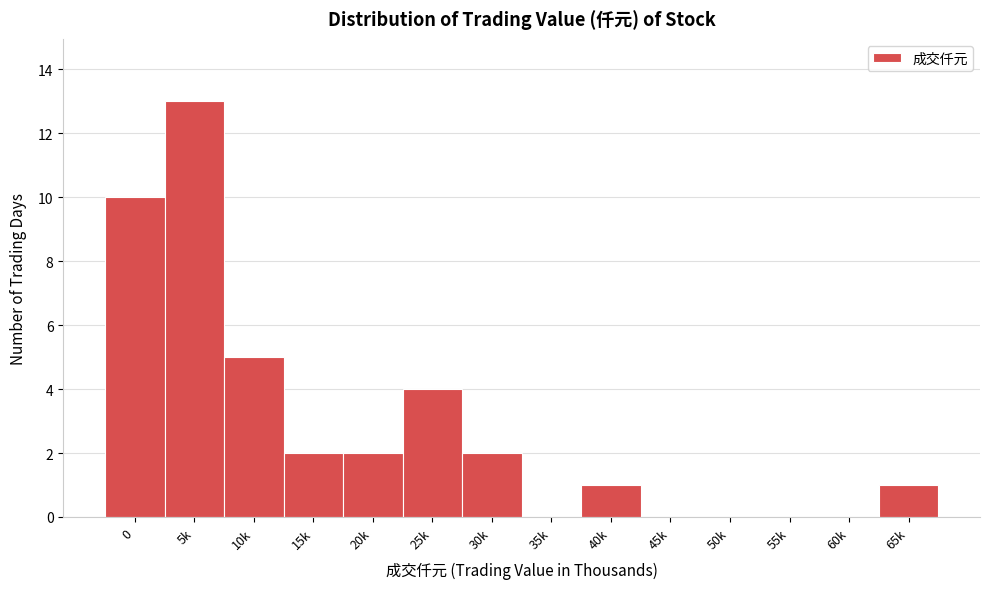

Reading left to right, extract all data points from this chart.

0=10	5k=13	10k=5	15k=2	20k=2	25k=4	30k=2	35k=0	40k=1	45k=0	50k=0	55k=0	60k=0	65k=1